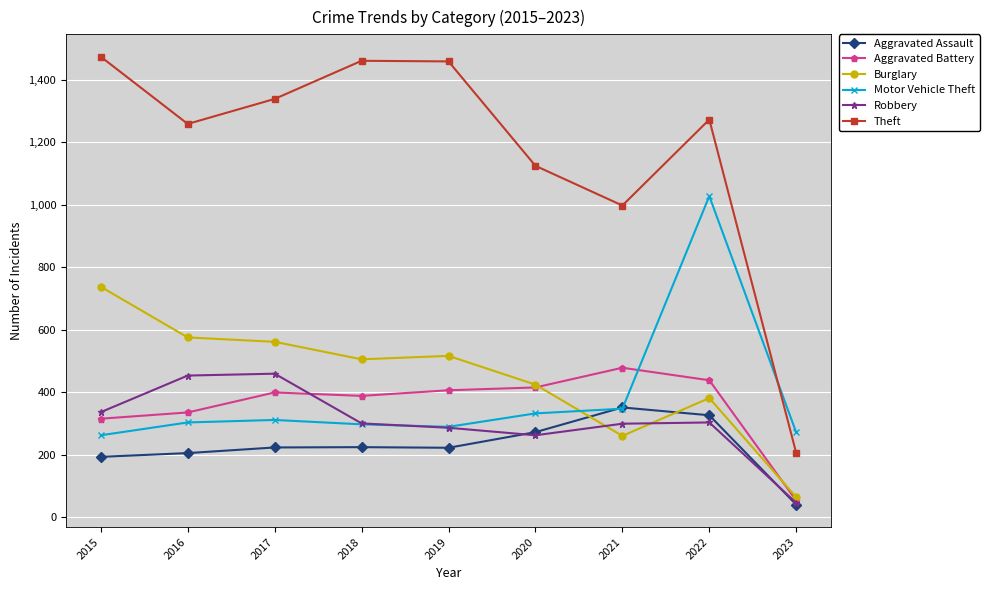

At which category is the sum across all series the highest?

2022